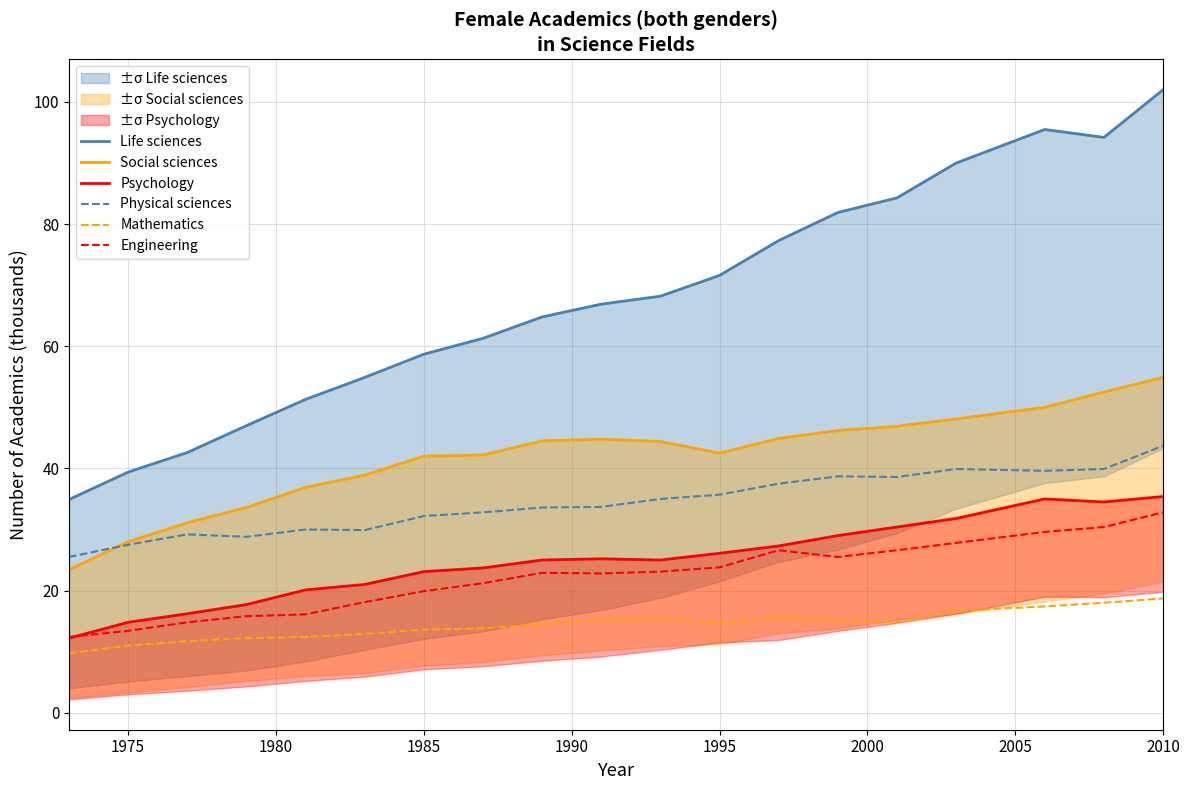

True or false: Physical sciences and Mathematics intersect in this chart.

False